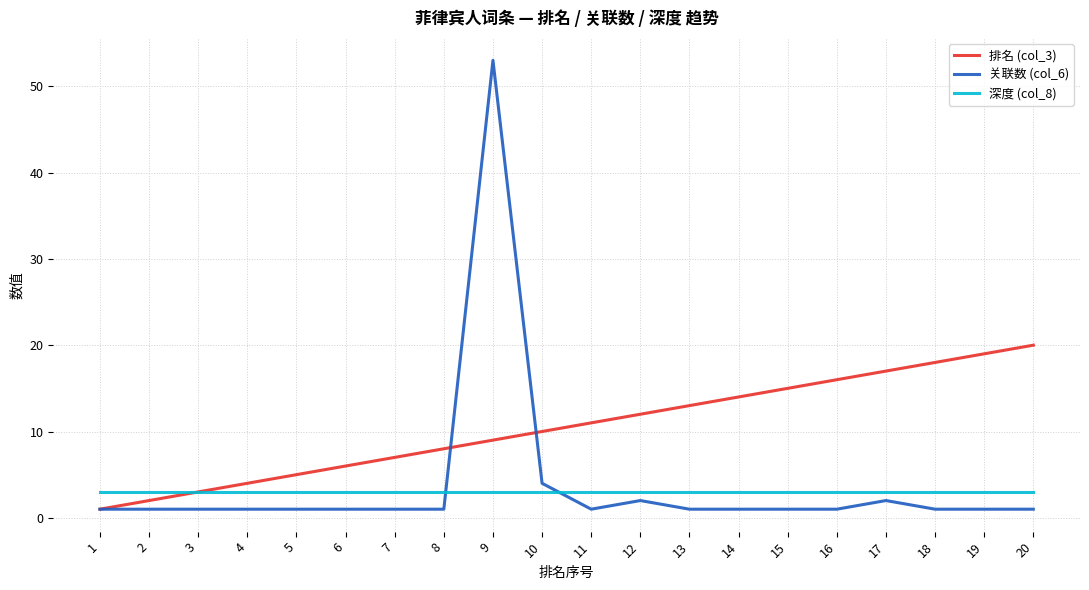

True or false: 关联数 (col_6) and 深度 (col_8) intersect in this chart.

True